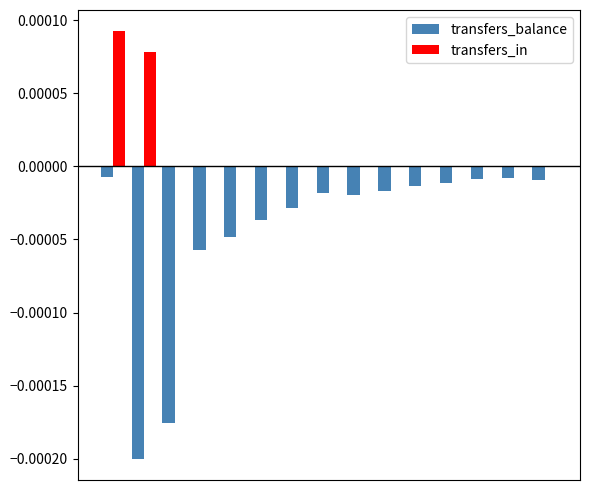

How many transfers_in values are between 0 and 1?

15